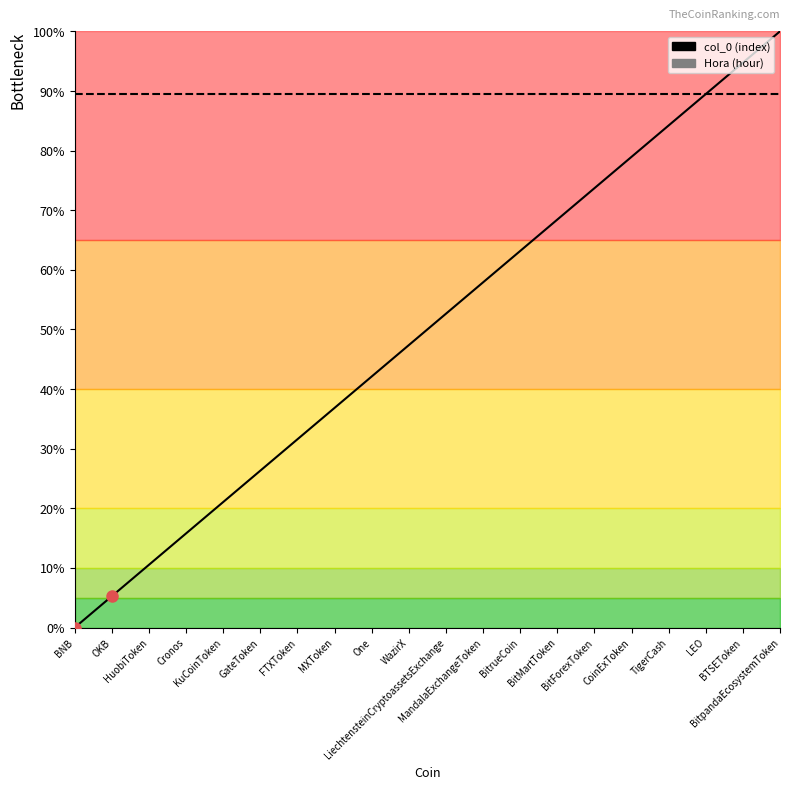

True or false: Hora and col_0 intersect in this chart.

False